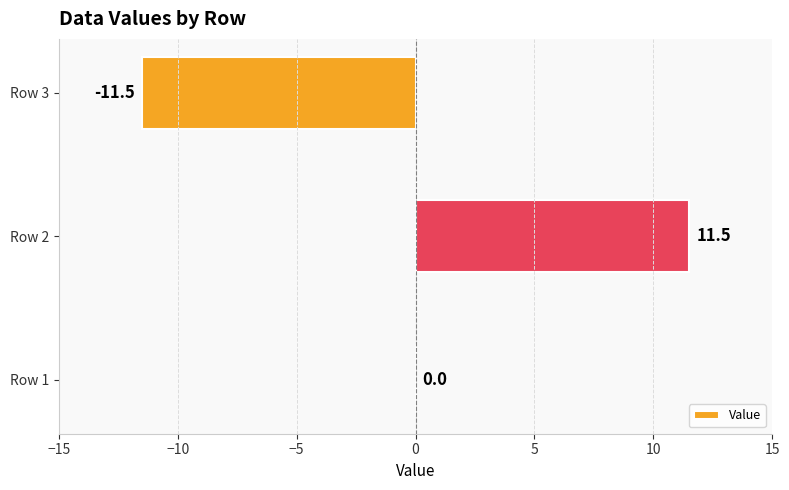

Reading bottom to top, what are all the values shown in this chart?

Row 1=0.0	Row 2=11.5	Row 3=-11.5